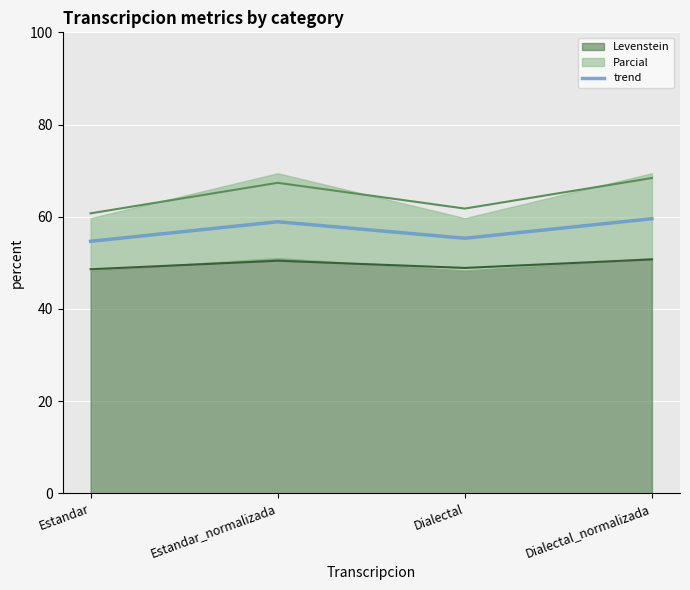

The value at Dialectal_normalizada is 26.6. True or false?

False